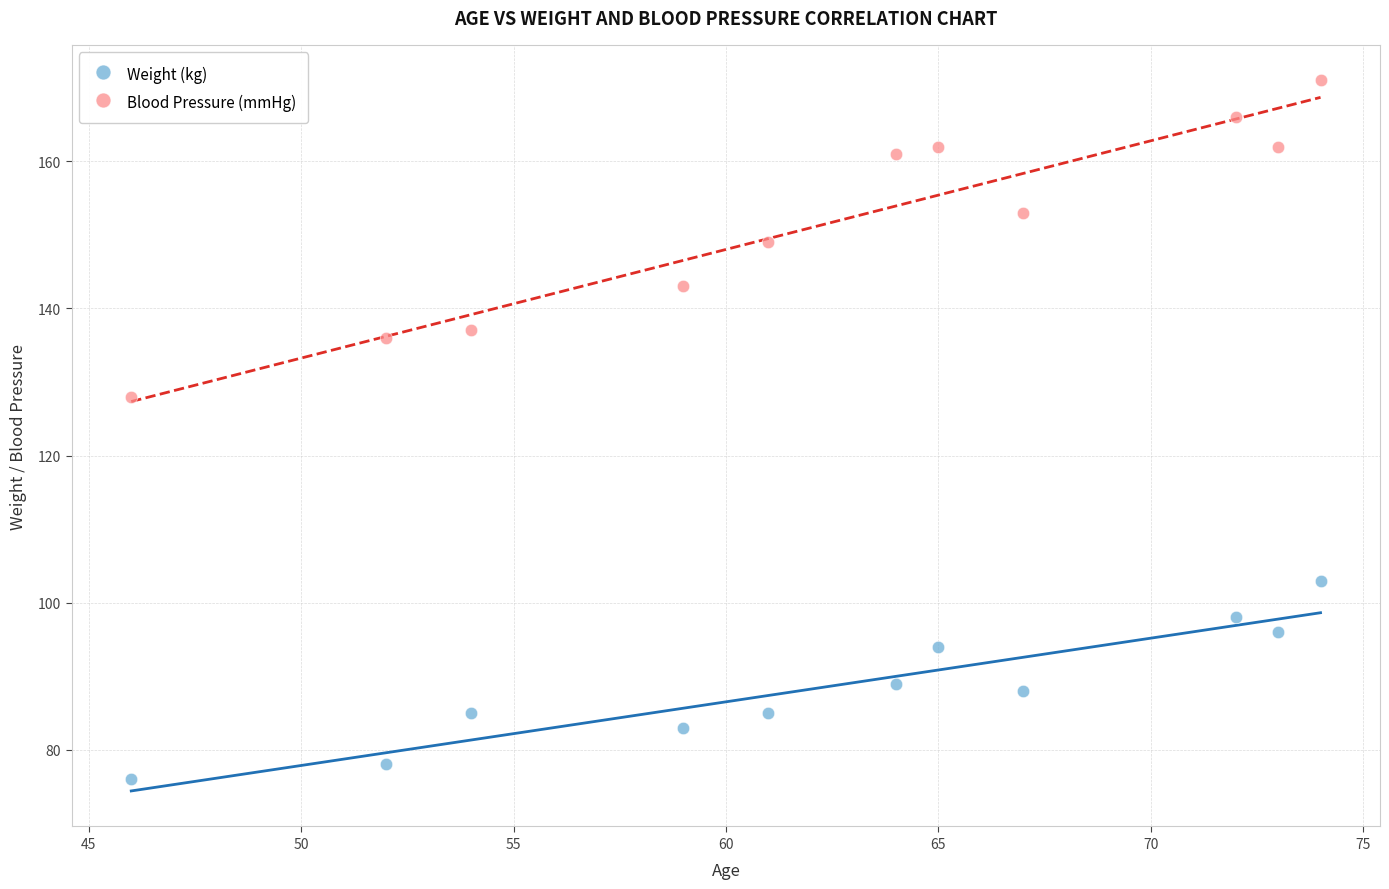

What are all the series names shown in the legend?

Weight (kg), Blood Pressure (mmHg)